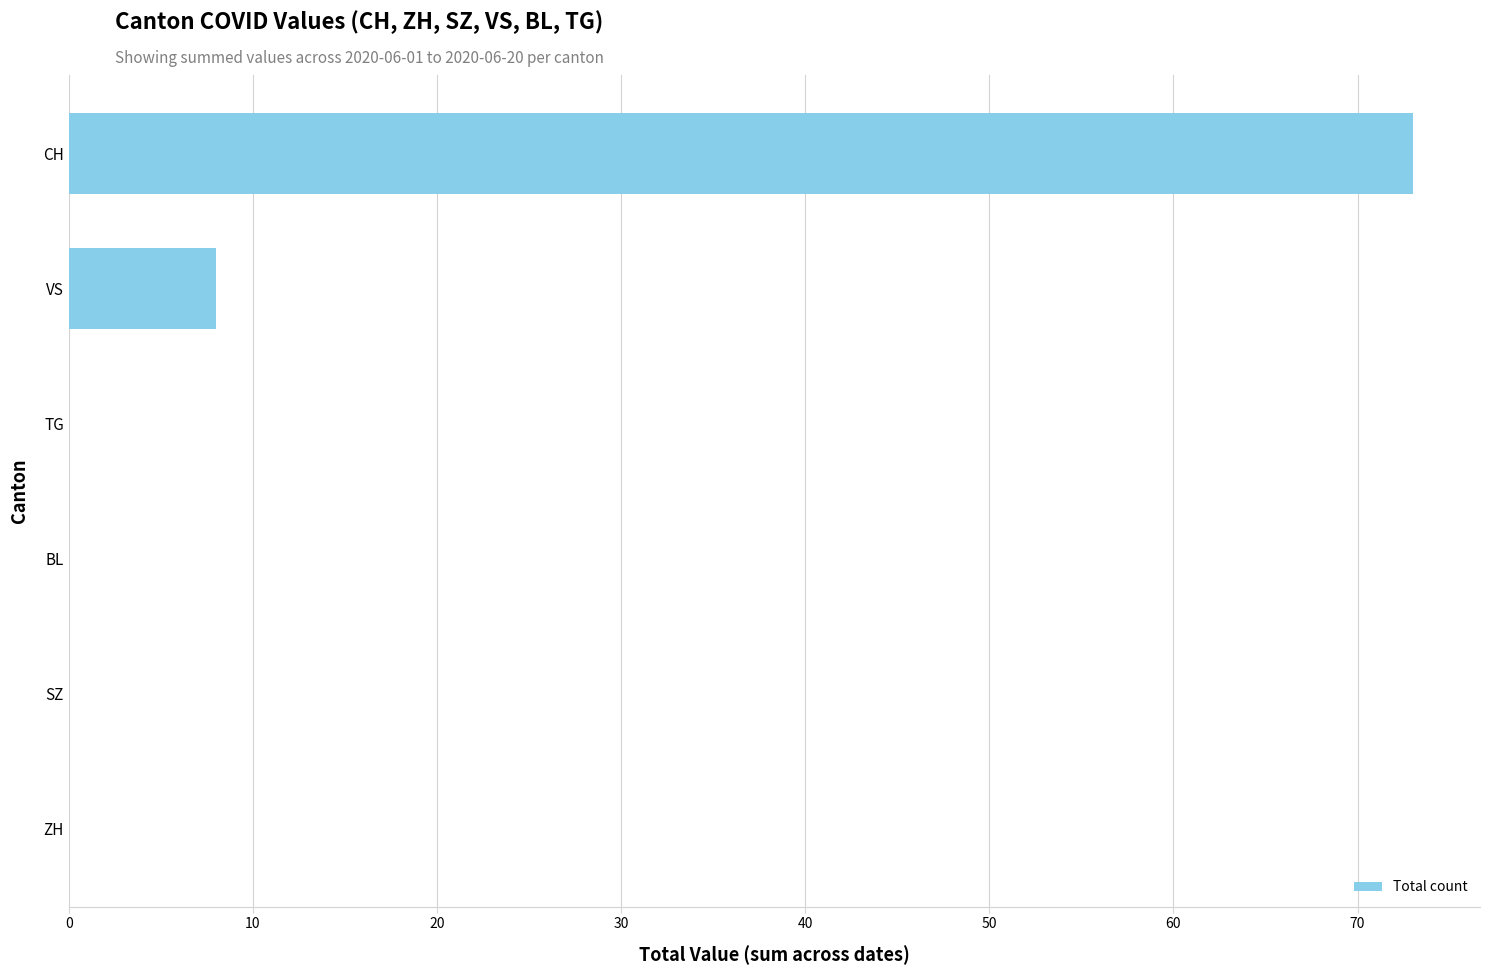

True or false: the data shows 0 at TG.

True